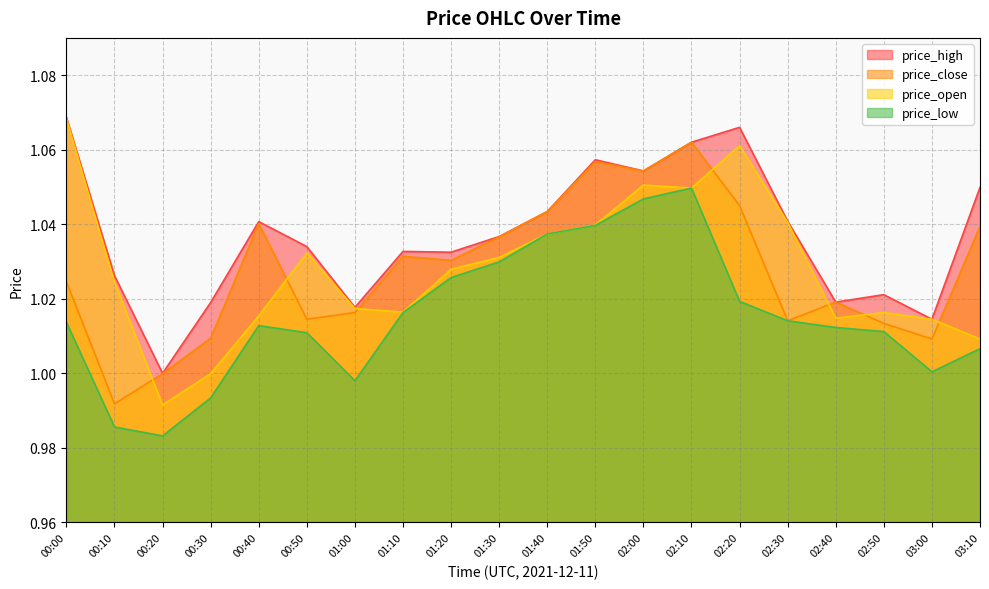

Reading right to left, extract all data points from this chart.

price_high: 03:10=1.0	03:00=1.0	02:50=1.0	02:40=1.0	02:30=1.0	02:20=1.1	02:10=1.1	02:00=1.1	01:50=1.1	01:40=1.0	01:30=1.0	01:20=1.0	01:10=1.0	01:00=1.0	00:50=1.0	00:40=1.0	00:30=1.0	00:20=1.0	00:10=1.0	00:00=1.1
price_close: 03:10=1.0	03:00=1.0	02:50=1.0	02:40=1.0	02:30=1.0	02:20=1.0	02:10=1.1	02:00=1.1	01:50=1.1	01:40=1.0	01:30=1.0	01:20=1.0	01:10=1.0	01:00=1.0	00:50=1.0	00:40=1.0	00:30=1.0	00:20=1.0	00:10=1.0	00:00=1.0
price_open: 03:10=1.0	03:00=1.0	02:50=1.0	02:40=1.0	02:30=1.0	02:20=1.1	02:10=1.0	02:00=1.1	01:50=1.0	01:40=1.0	01:30=1.0	01:20=1.0	01:10=1.0	01:00=1.0	00:50=1.0	00:40=1.0	00:30=1.0	00:20=1.0	00:10=1.0	00:00=1.1
price_low: 03:10=1.0	03:00=1.0	02:50=1.0	02:40=1.0	02:30=1.0	02:20=1.0	02:10=1.0	02:00=1.0	01:50=1.0	01:40=1.0	01:30=1.0	01:20=1.0	01:10=1.0	01:00=1.0	00:50=1.0	00:40=1.0	00:30=1.0	00:20=1.0	00:10=1.0	00:00=1.0